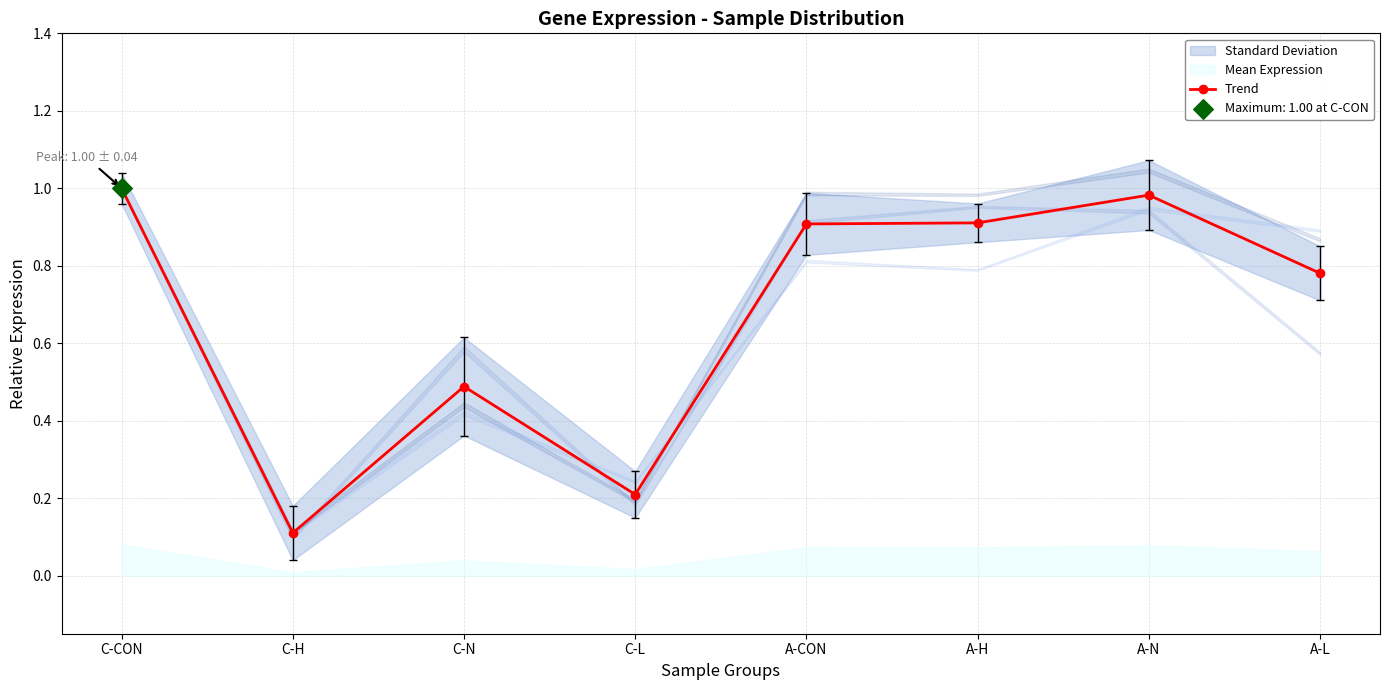

What is the change in value from C-L to A-CON?

+0.7